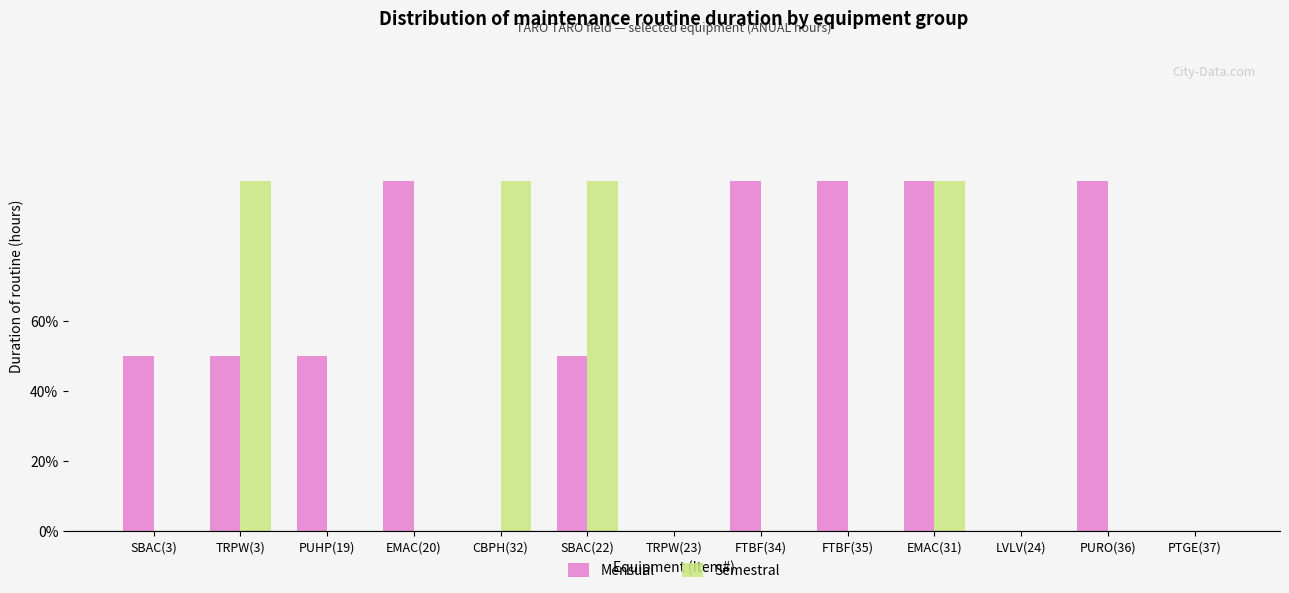

The Mensual series shows 3 at EMAC(31). True or false?

False